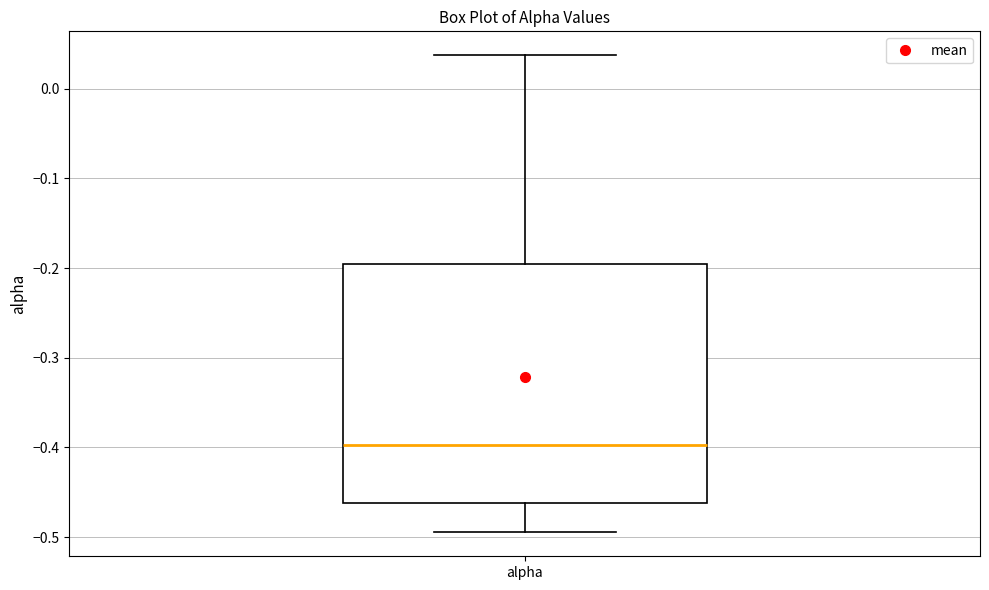

Where does the median line of the box for alpha sit on the y-axis? The values are not printed on the chart, so give them approximately, as read against the axis.

-0.40